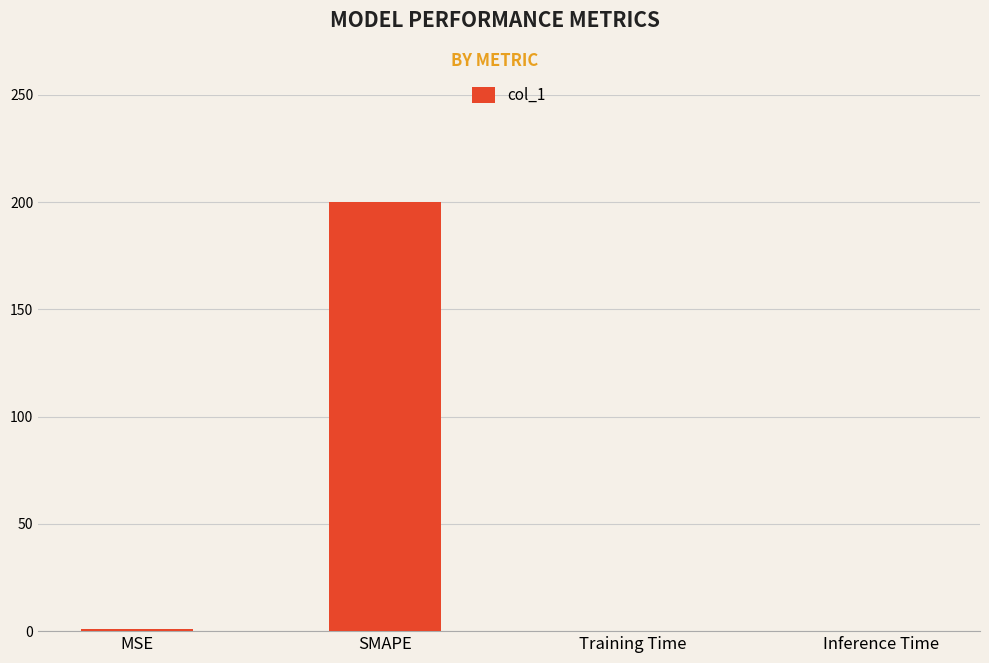

Count the number of data series in this chart.

1